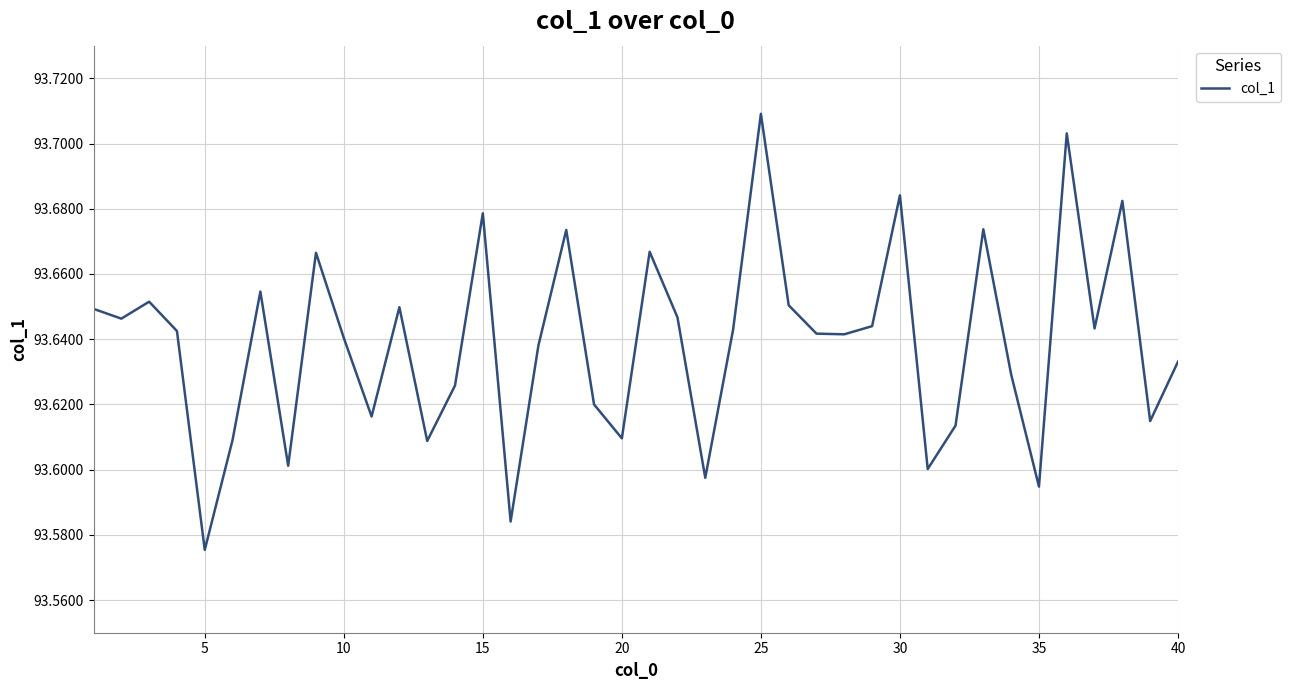

What is the average value?

93.6